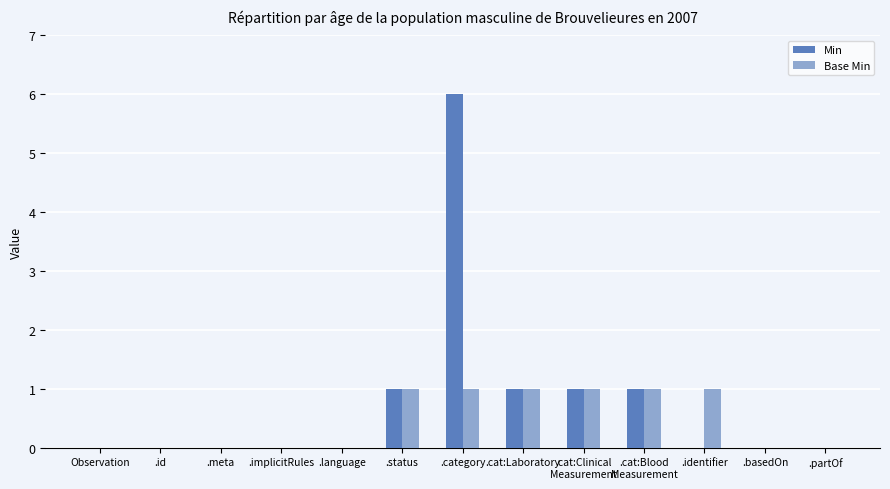

Count the number of data series in this chart.

2